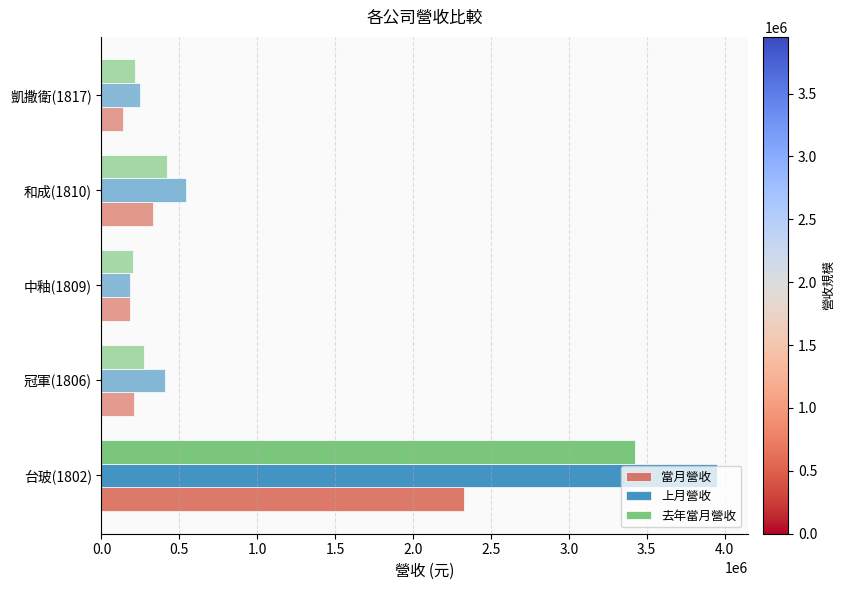

List the series in order of their peak value, lowest first.

當月營收, 去年當月營收, 上月營收